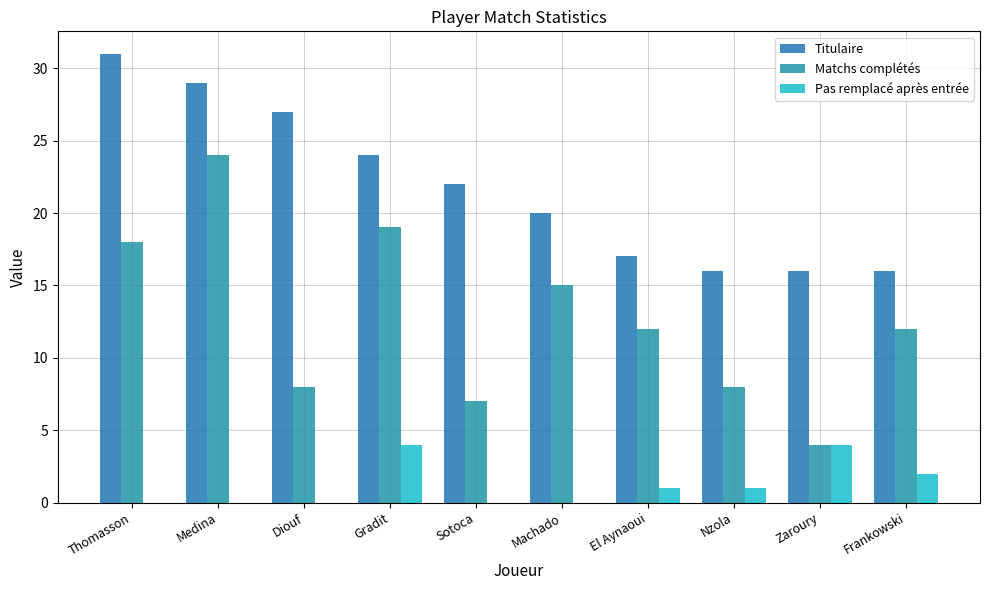

At which label does Matchs complétés first exceed 12?

Thomasson